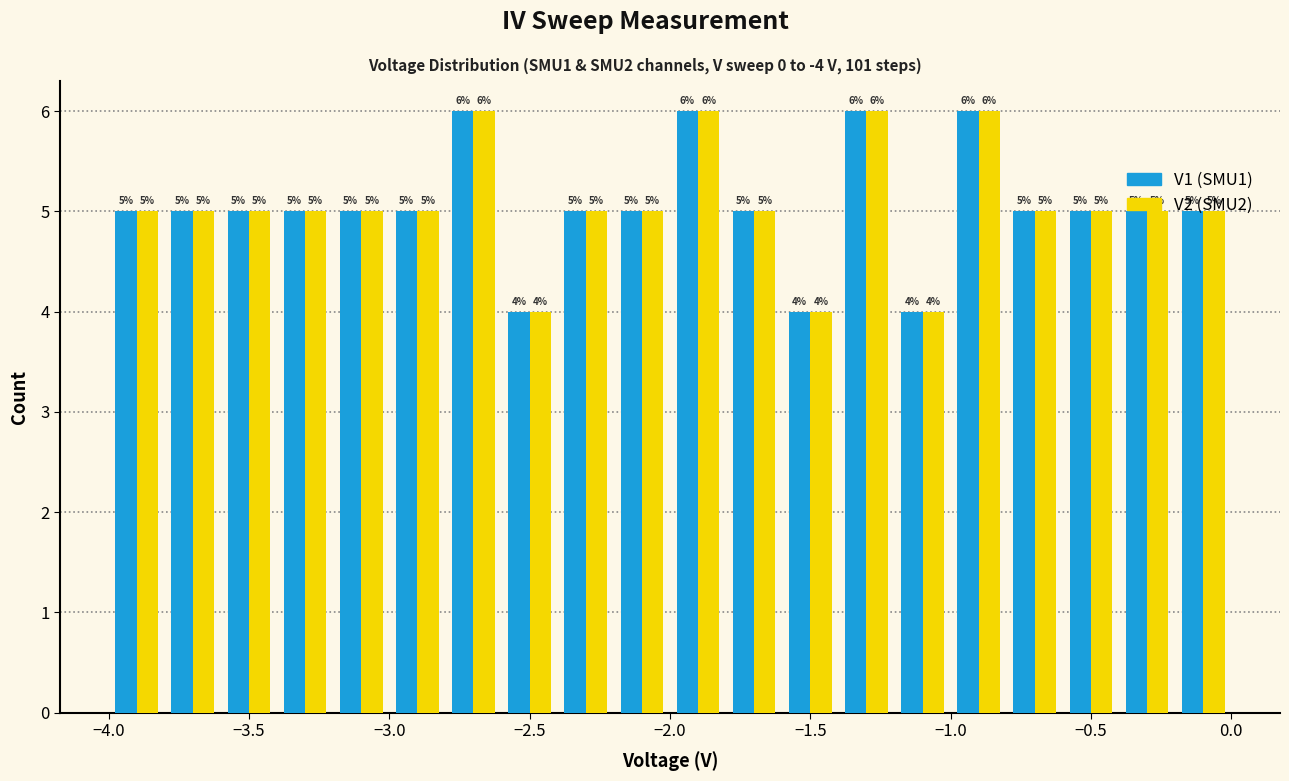

What is the height of the V1 (SMU1) bar covering -1.4 to -1.2 on the x-axis?

6